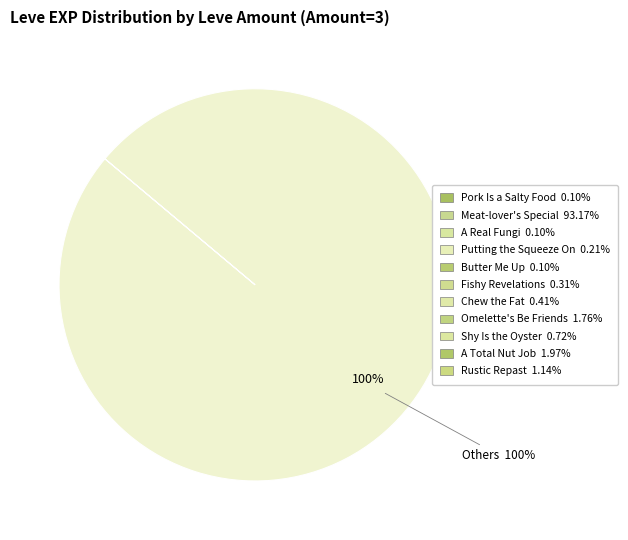

Does any single category account for the majority?

Yes